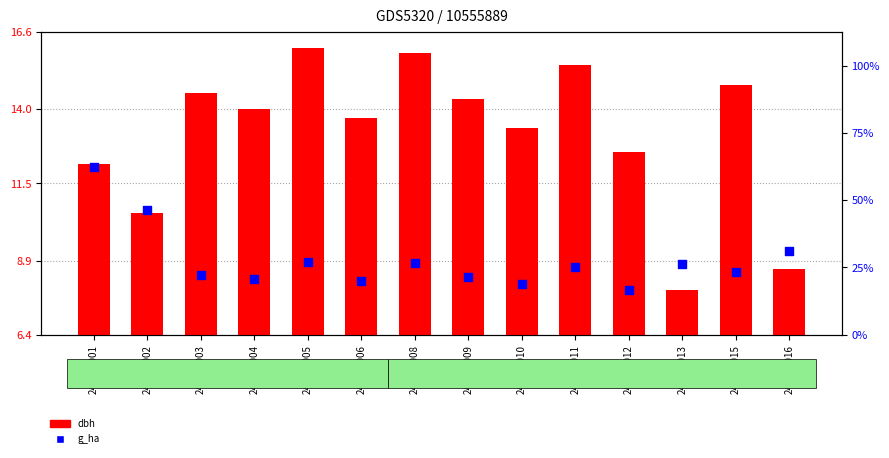

What is the total value across all series at 241275012?

12.9